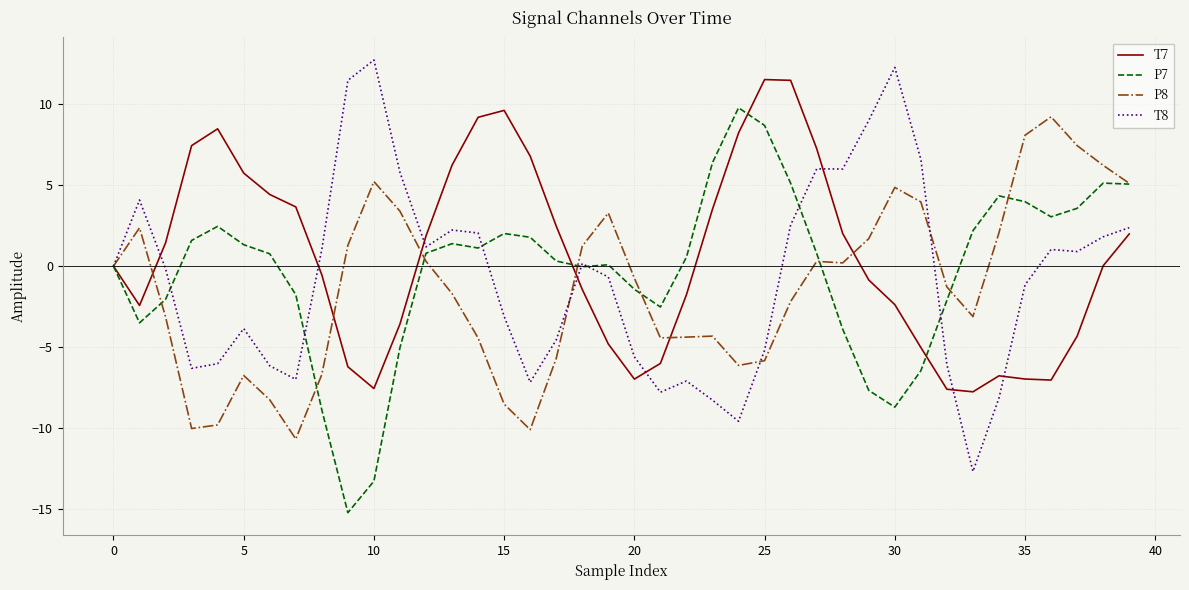

What is the minimum value for P7?

-15.2